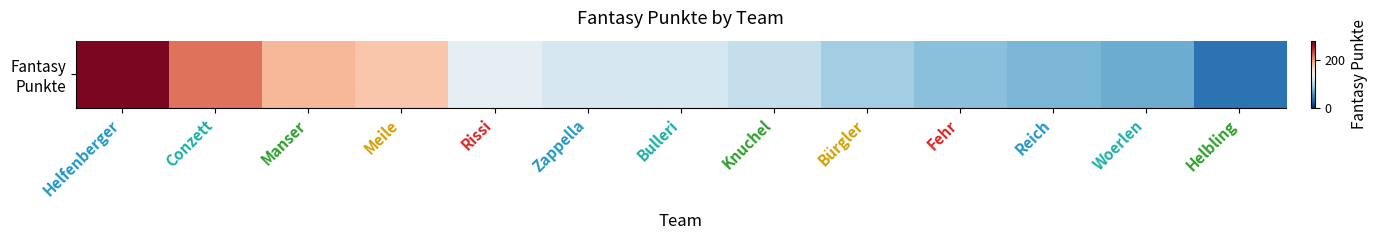

At which label does the data first exceed 115?

Helfenberger